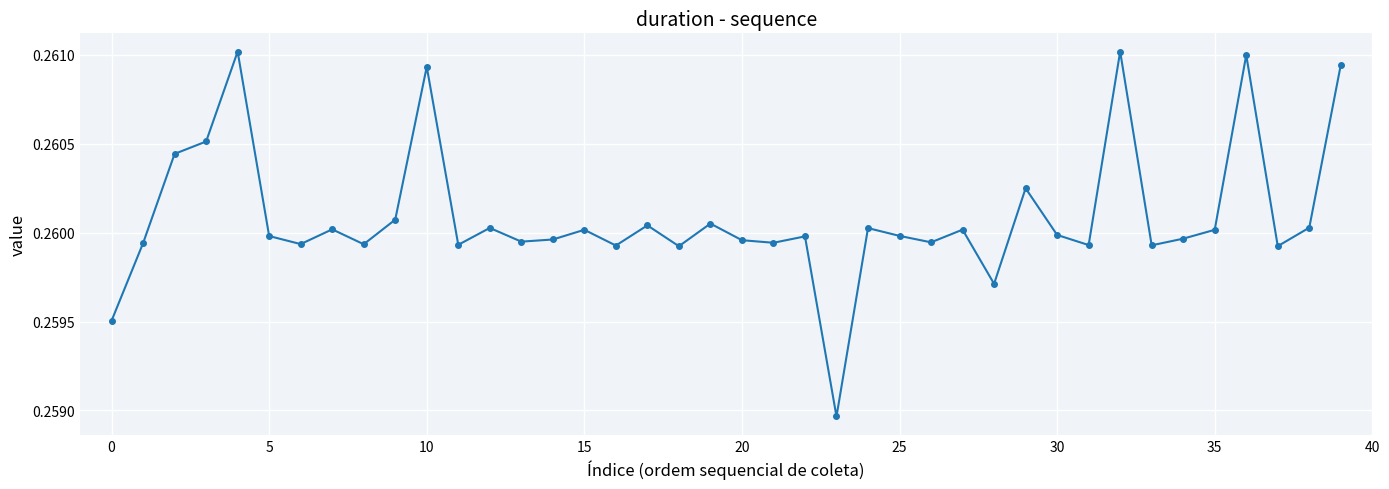

How many values are between 0 and 1?

40